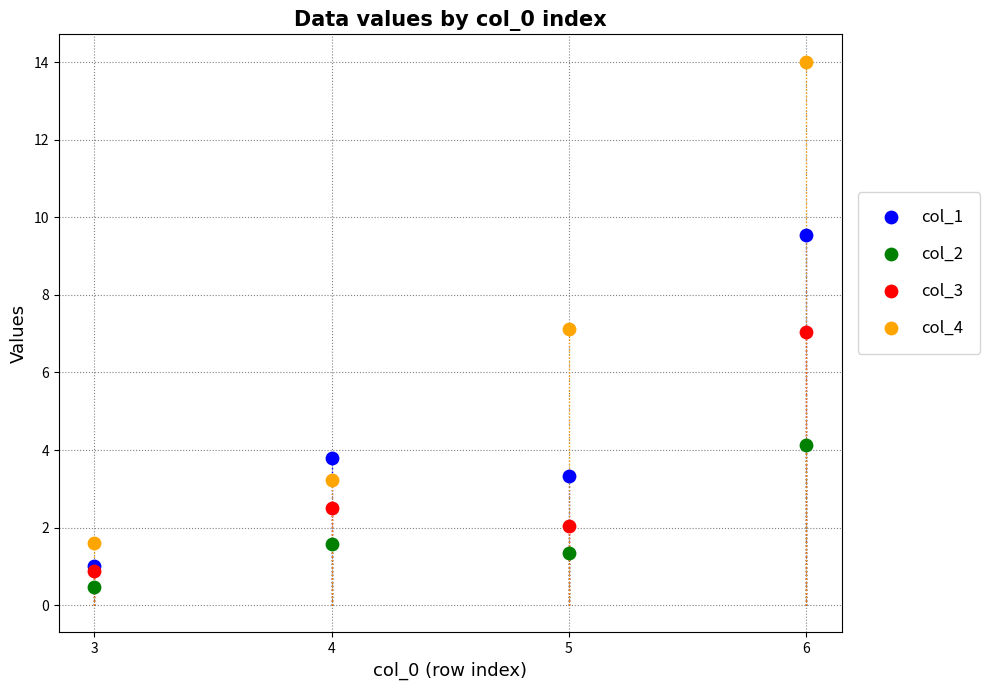

Which series has the widest spread of Y values?

col_4